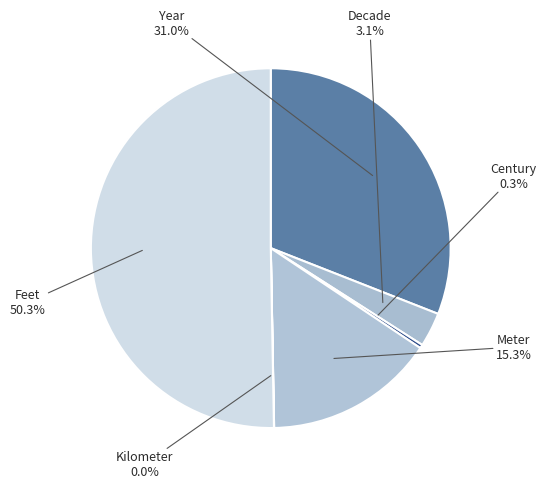

Which slice represents more than half of the pie?

Feet